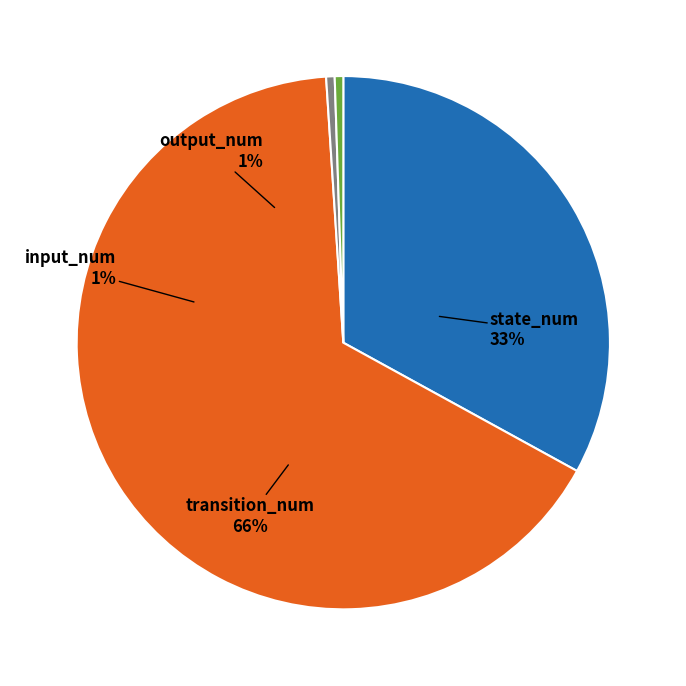

To the nearest percent, what portion does output_num represent?

1%